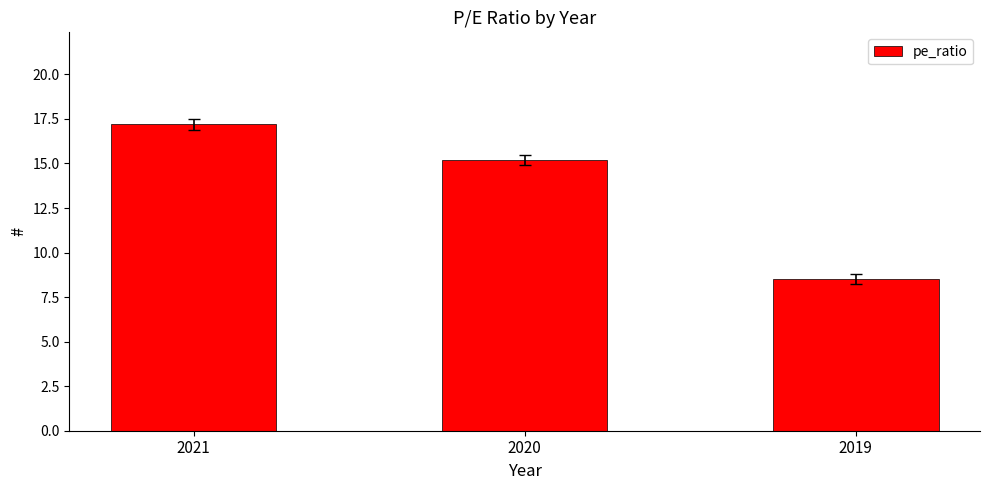

How many values exceed 15?

2